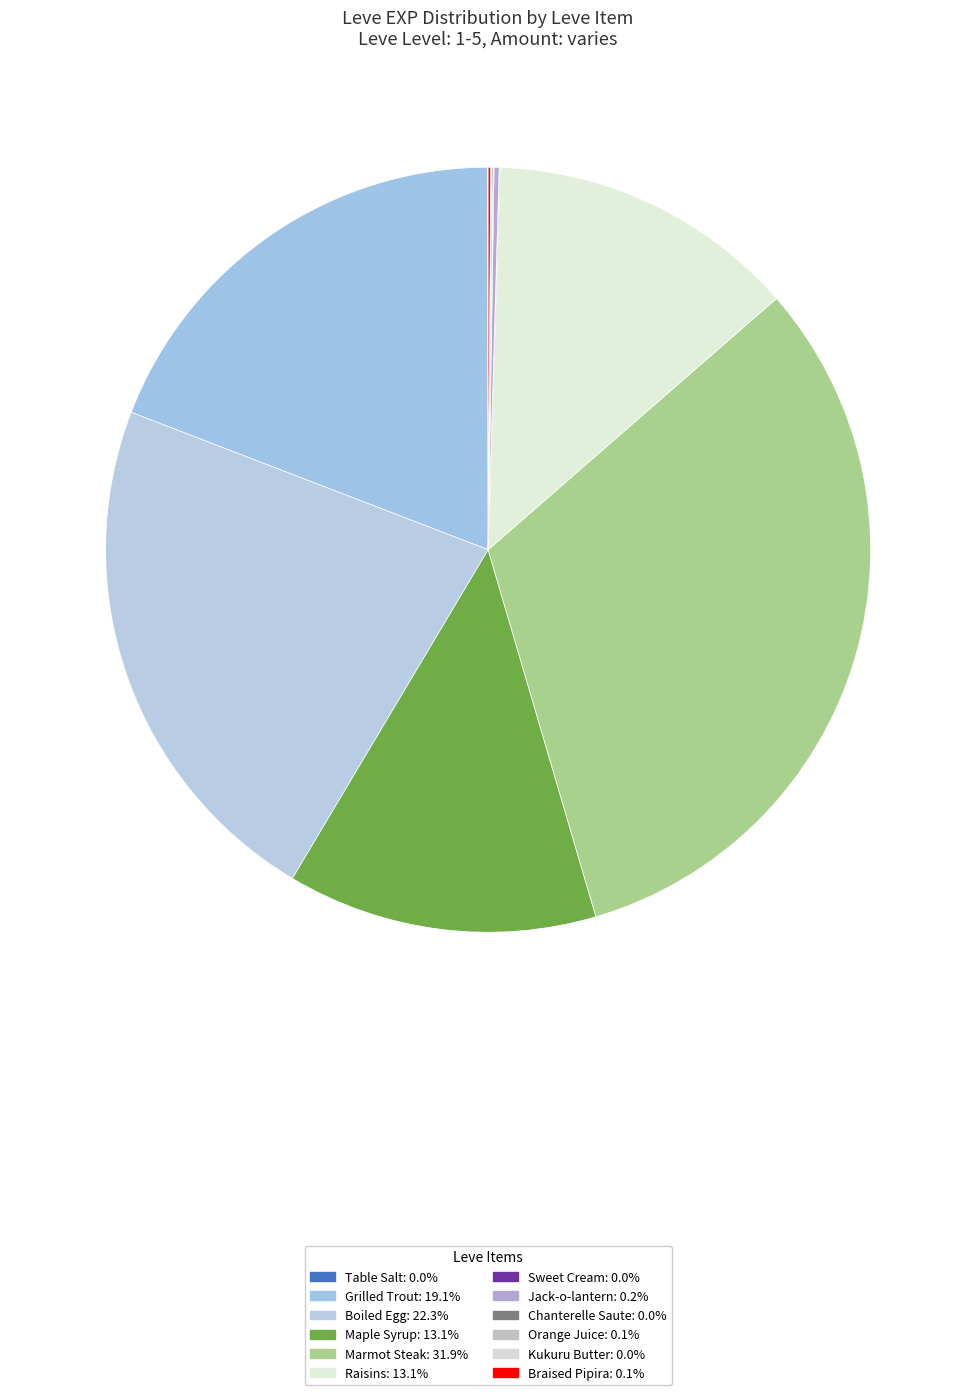

Is Raisins the majority of the pie?

No